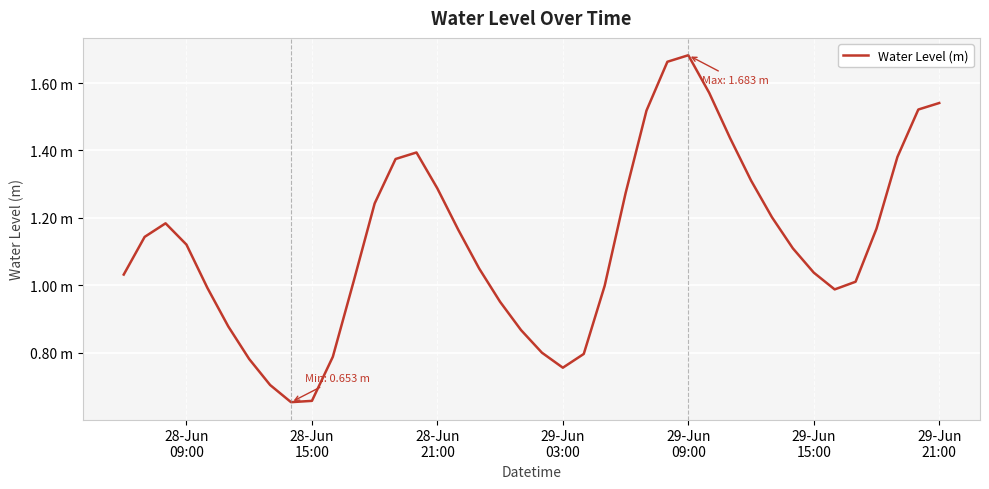

True or false: the data has more than 1 interior local peaks.

True